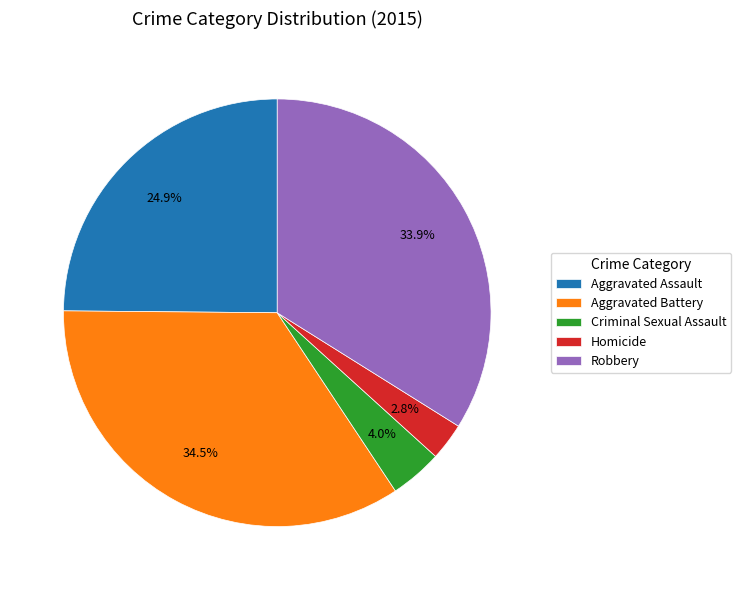

Combined, do Aggravated Assault and Robbery account for over 50%?

Yes